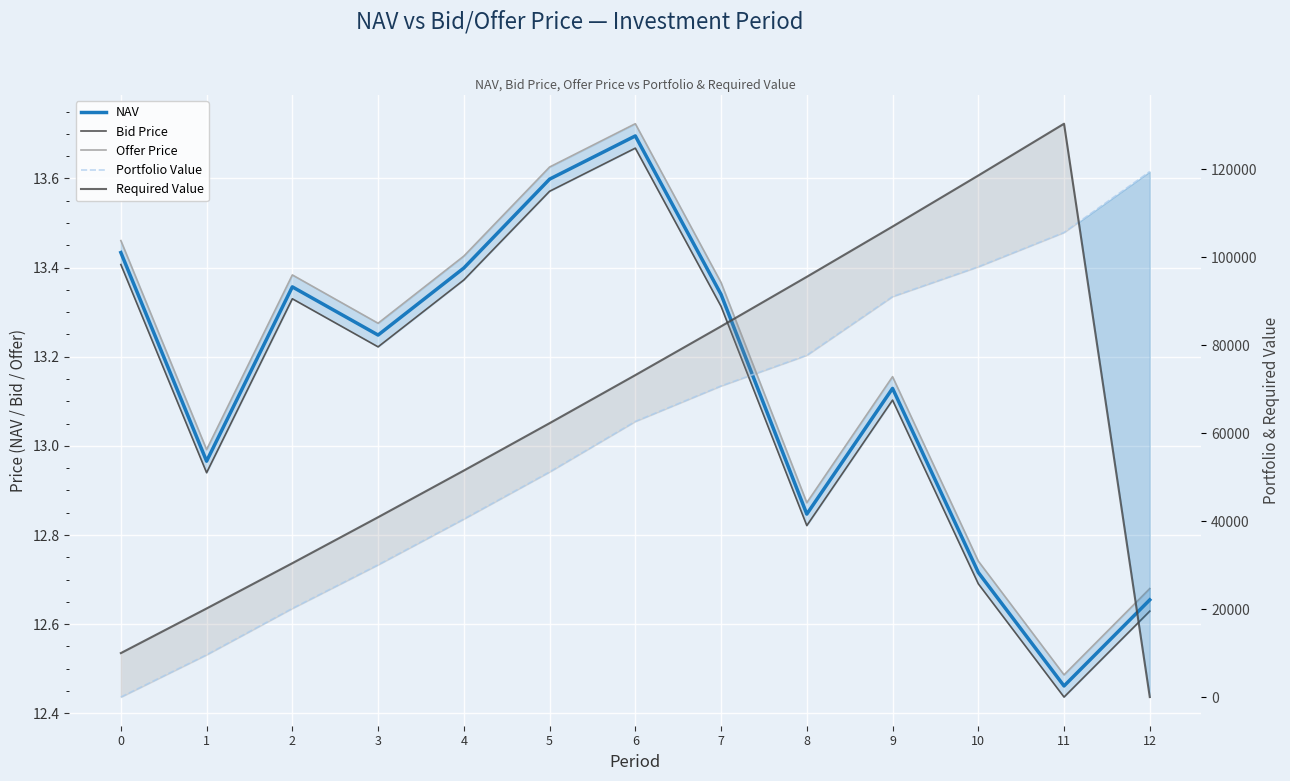

Where is the first local maximum for NAV?

2